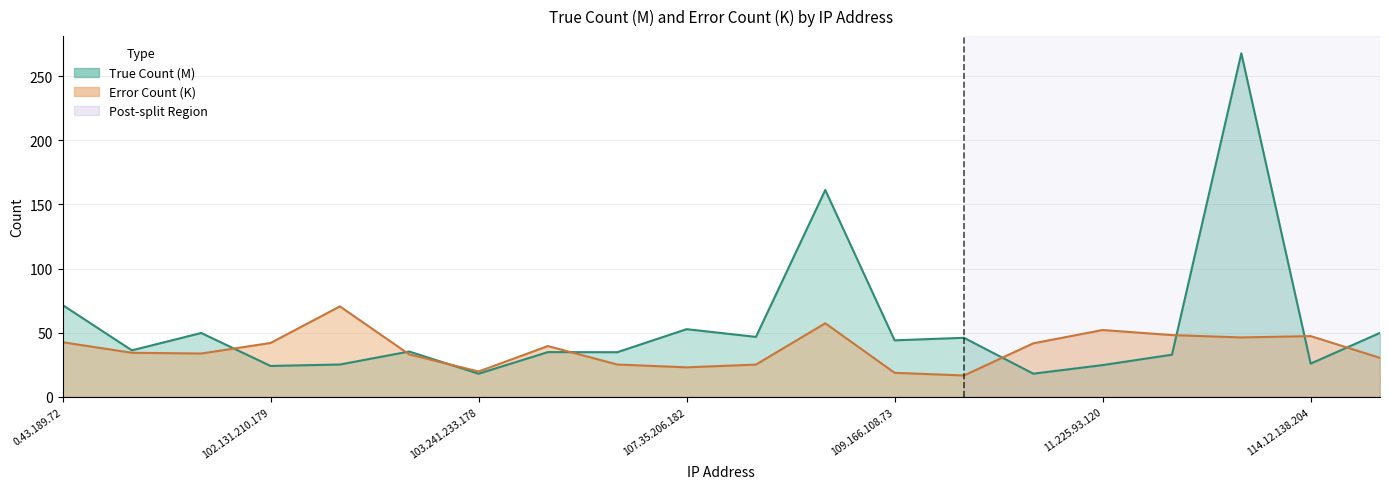

At which category is the sum across all series the highest?

114.103.17.15